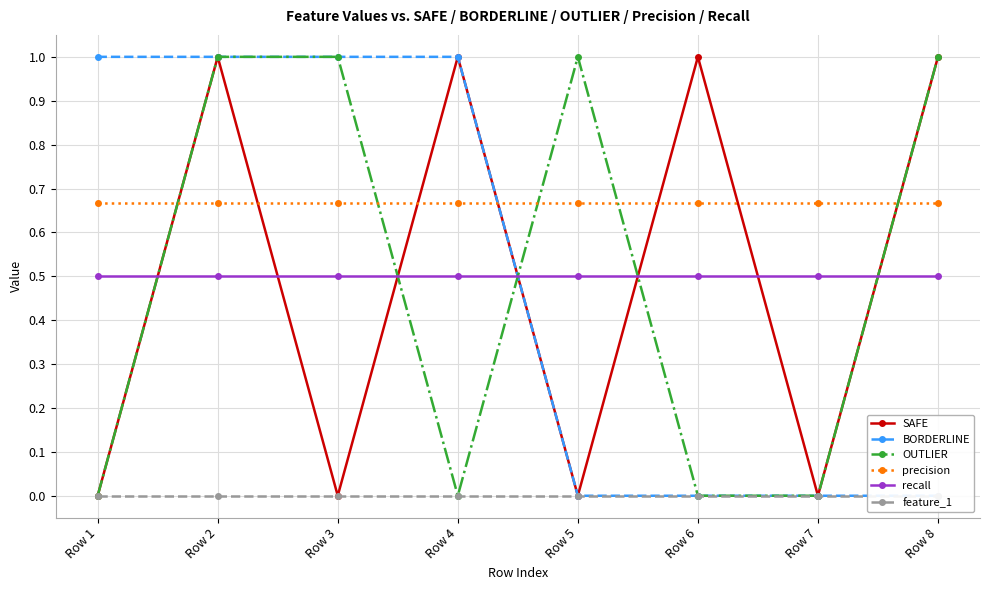

True or false: recall has a value of 0.1 at Row 6.

False